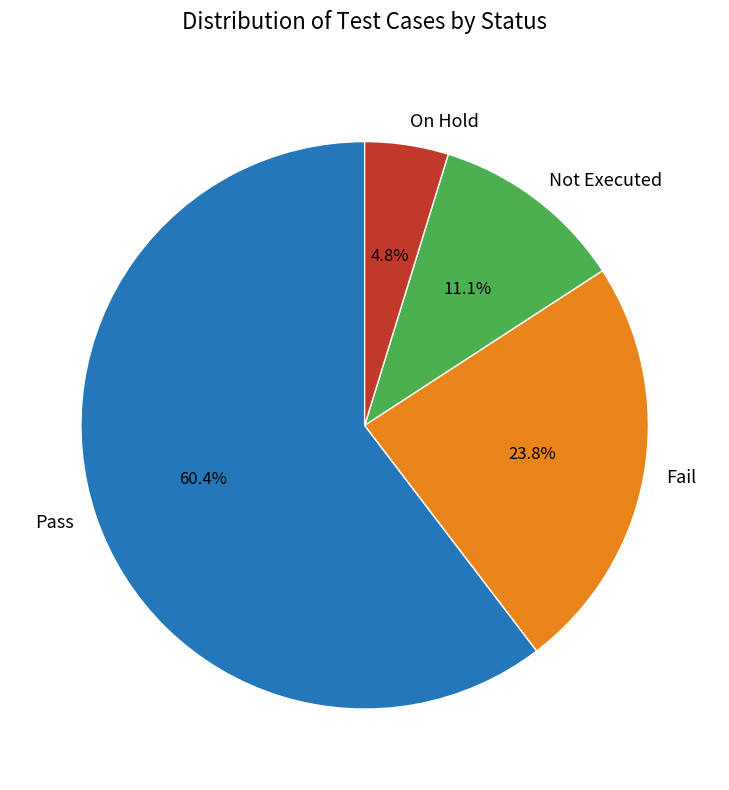

Which has a higher value, On Hold or Pass?

Pass